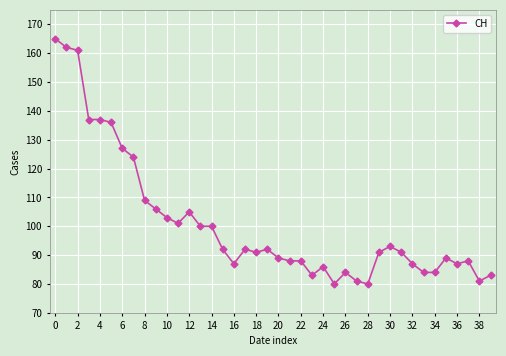

What is the average value?

101